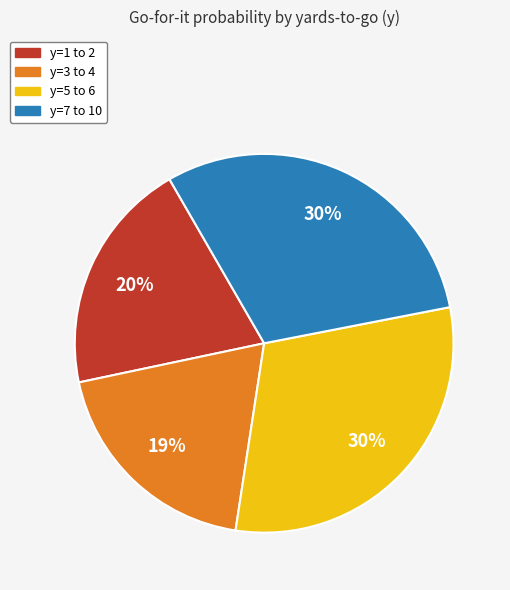

To the nearest percent, what is the difference between the largest and smallest slice percentages?

11%